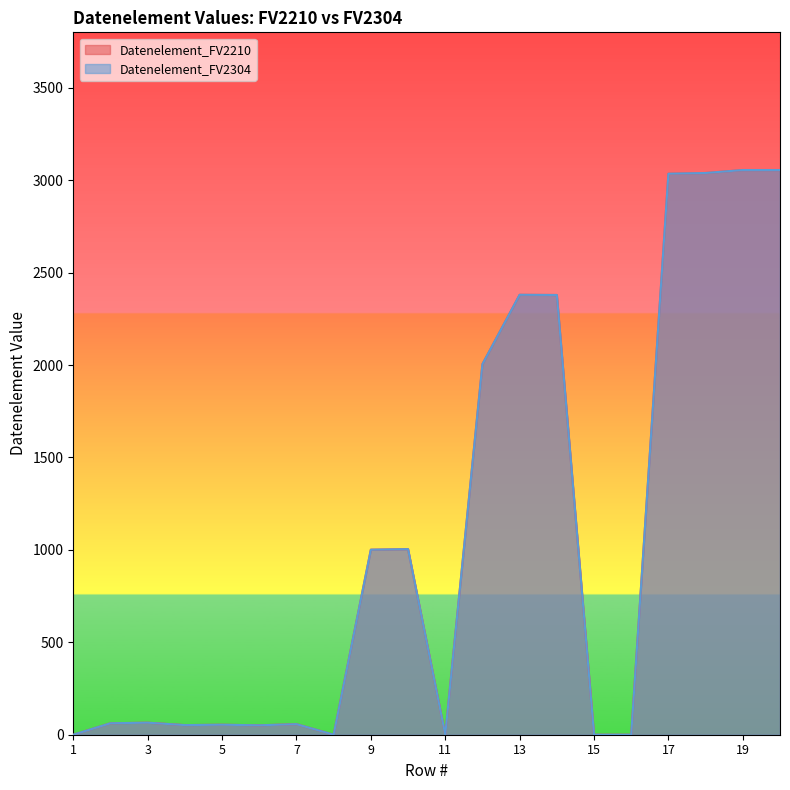

At which category does Datenelement_FV2304 reach its first local valley?

4